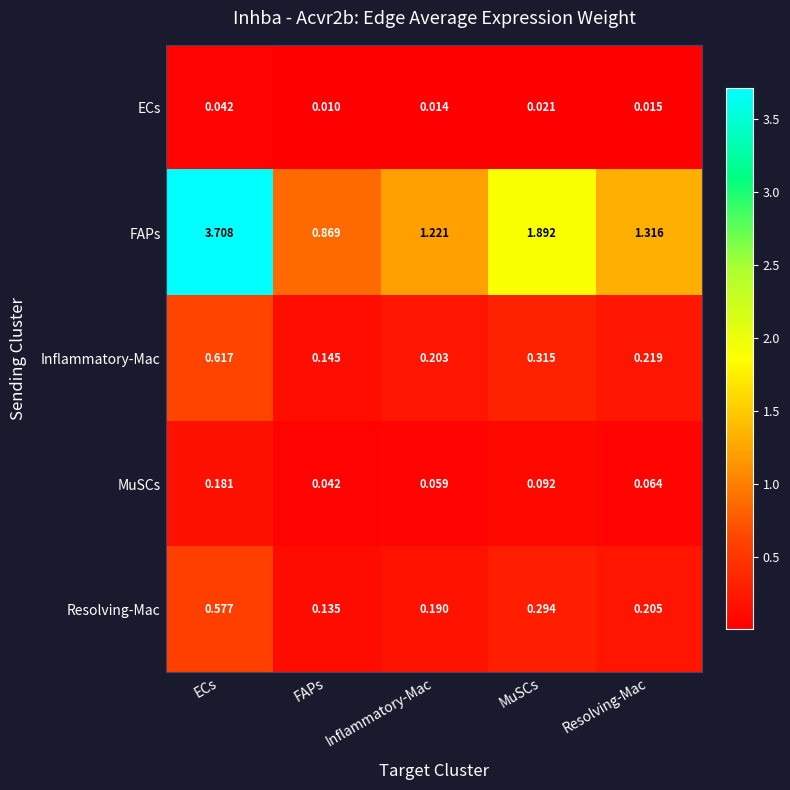

List the series in order of their peak value, lowest first.

ECs, MuSCs, Resolving-Mac, Inflammatory-Mac, FAPs